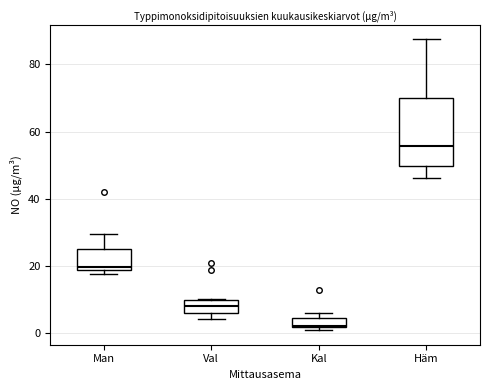

Comparing the boxes themselves (not the whiskers), which one is the tallest?

Häm